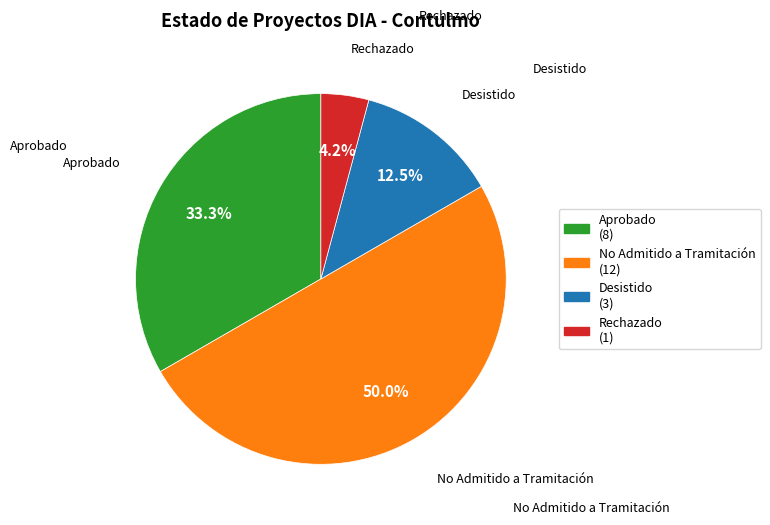

To the nearest percent, what is the difference between the No Admitido a Tramitación and Rechazado slice percentages?

46%